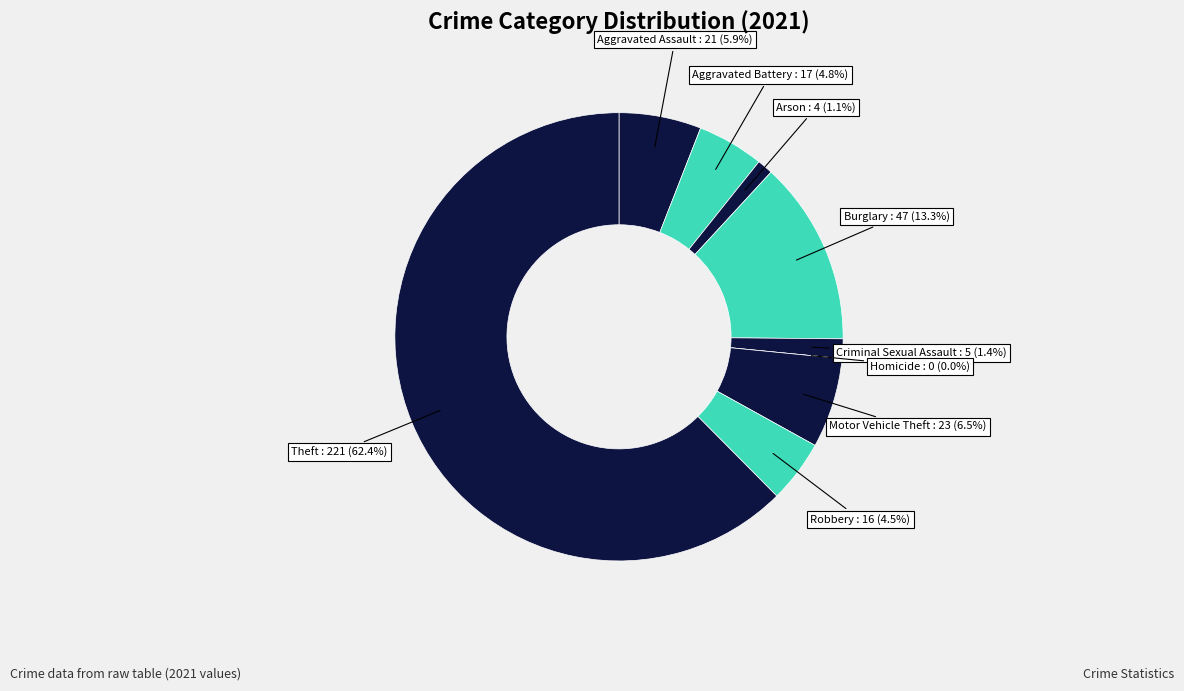

Which slice represents more than half of the pie?

Theft